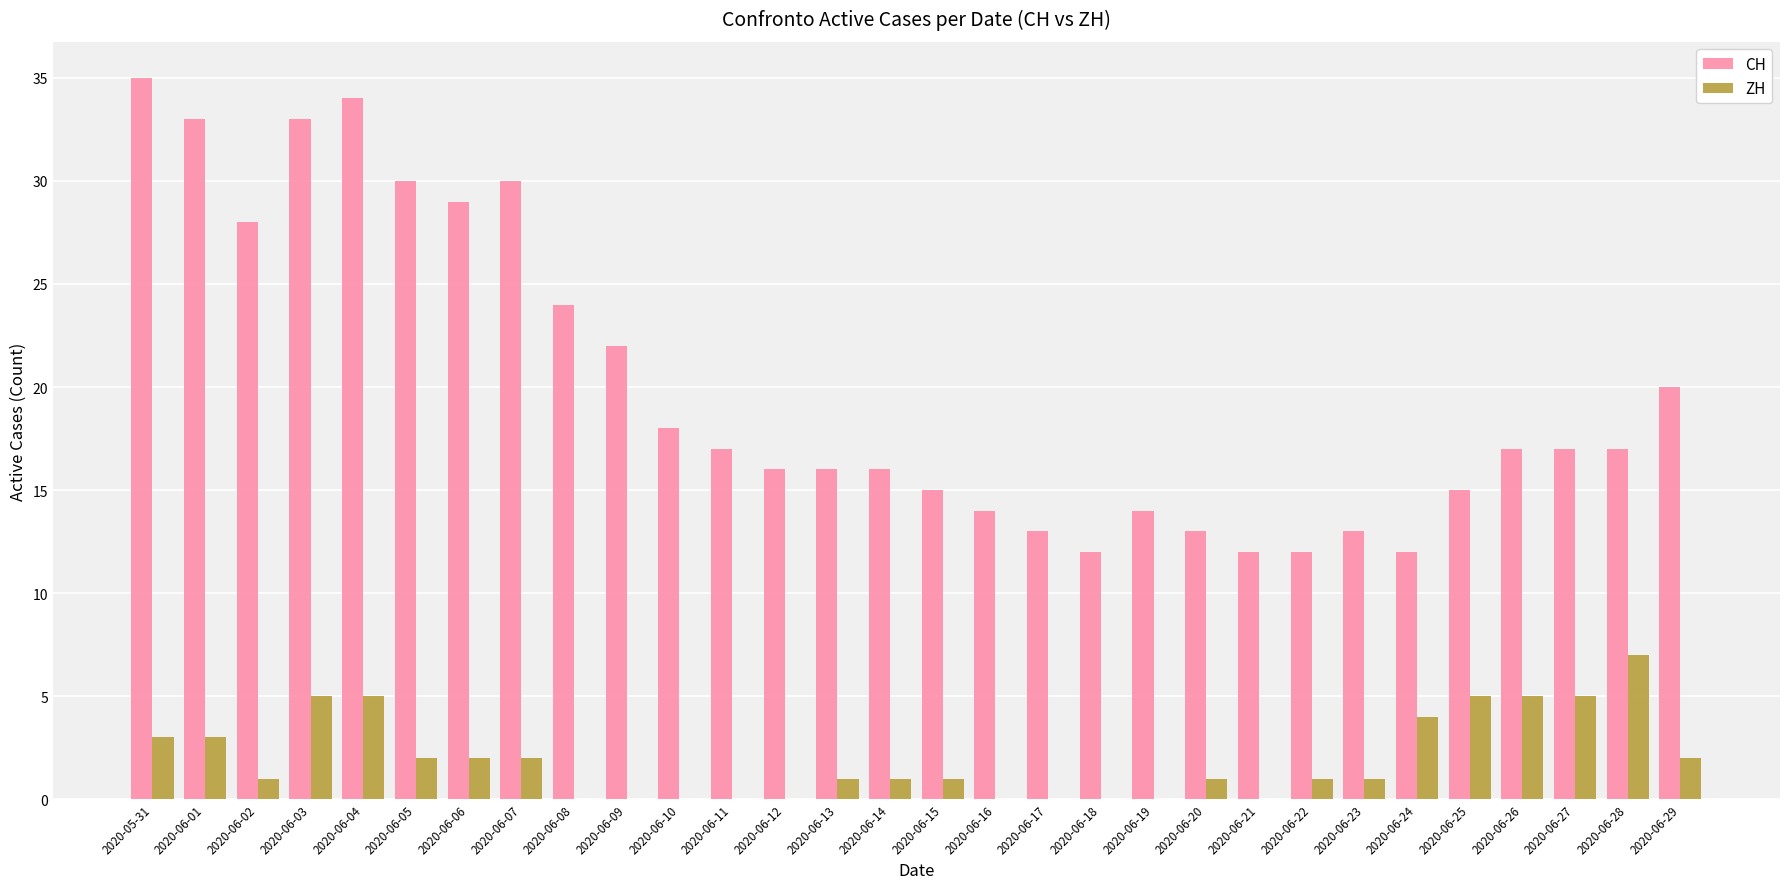

Which category has the highest value across all series?

2020-05-31